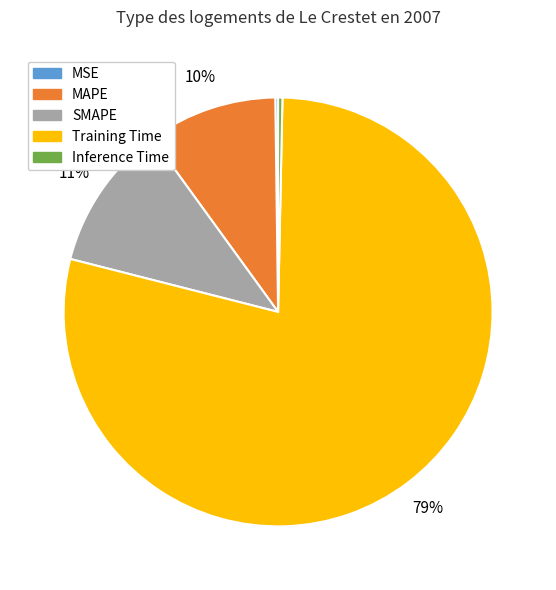

True or false: SMAPE accounts for 21% of the total.

False